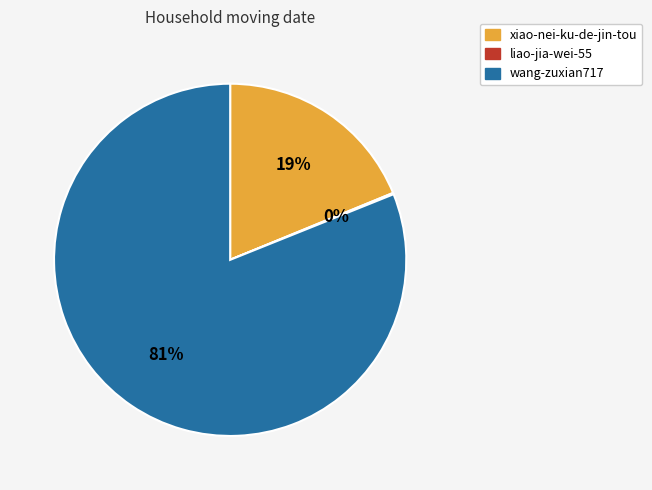

To the nearest percent, what is the average slice percentage?

33%